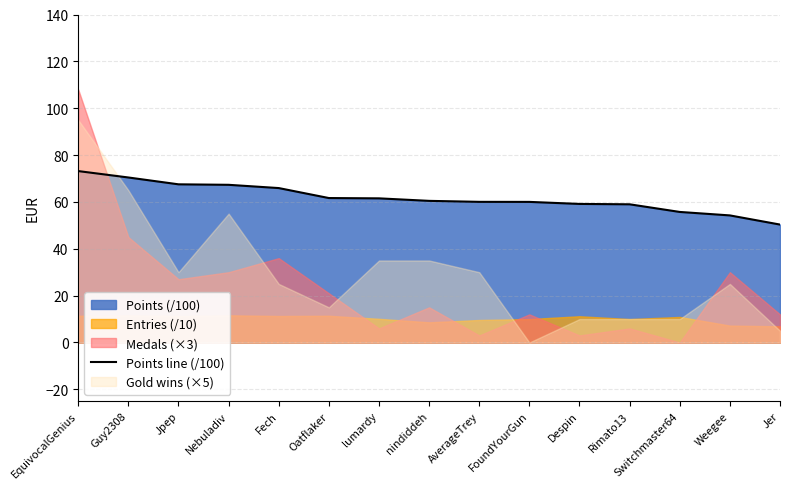

Approximately how many times larger is the value at FoundYourGun compared to Oatflaker?

1.0